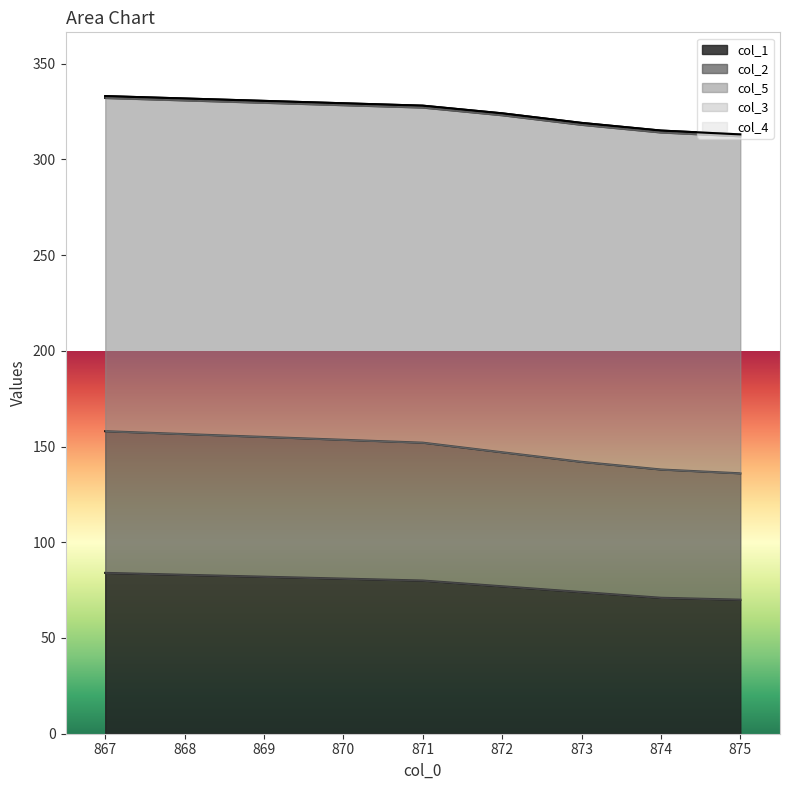

The col_3 series shows 1 at 875.0. True or false?

True